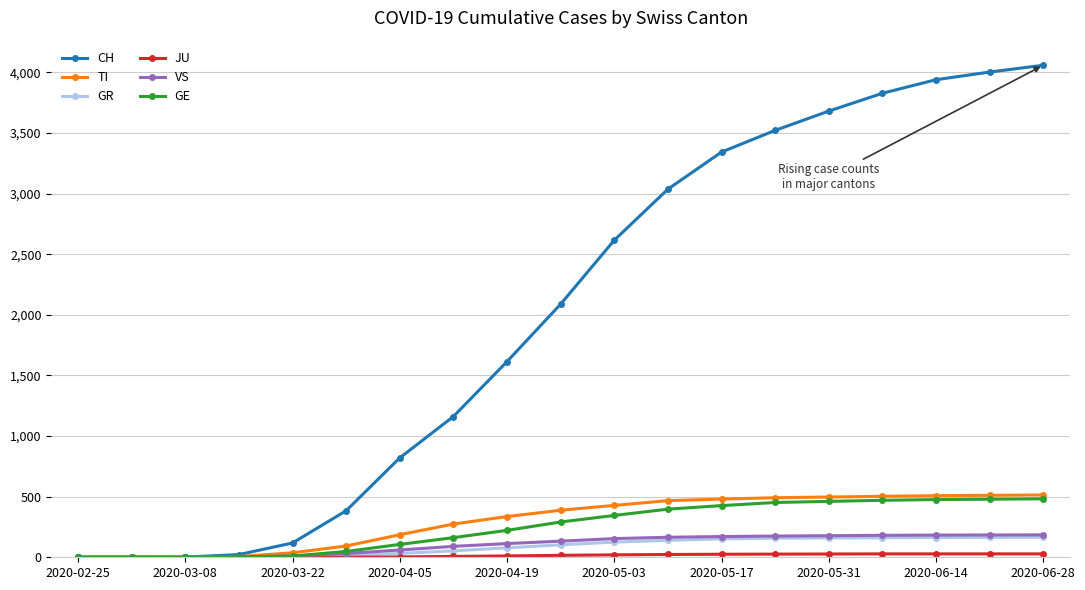

Which series has the widest spread of values?

CH